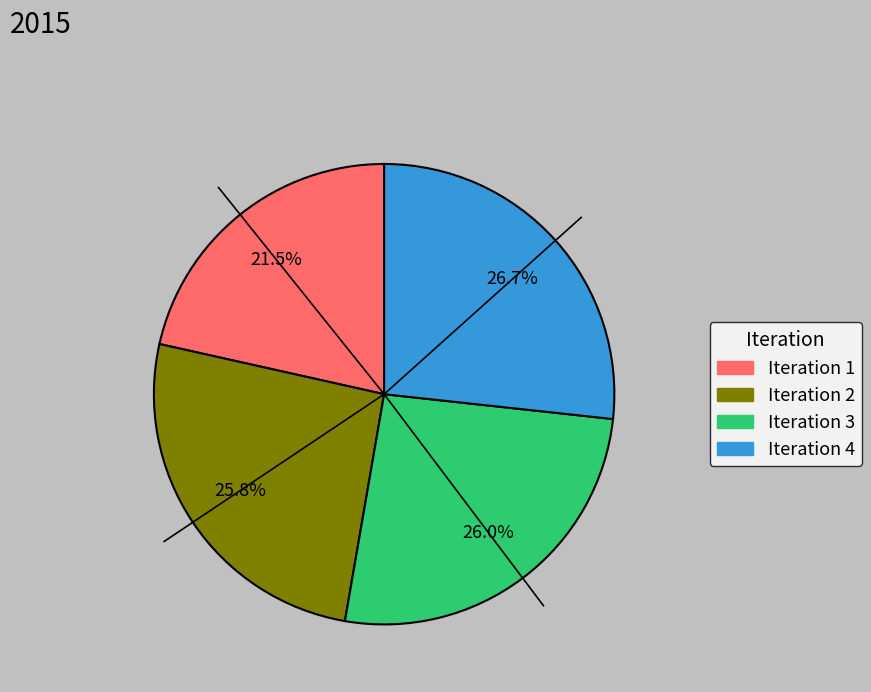

Is there any slice that represents more than half of the pie?

No